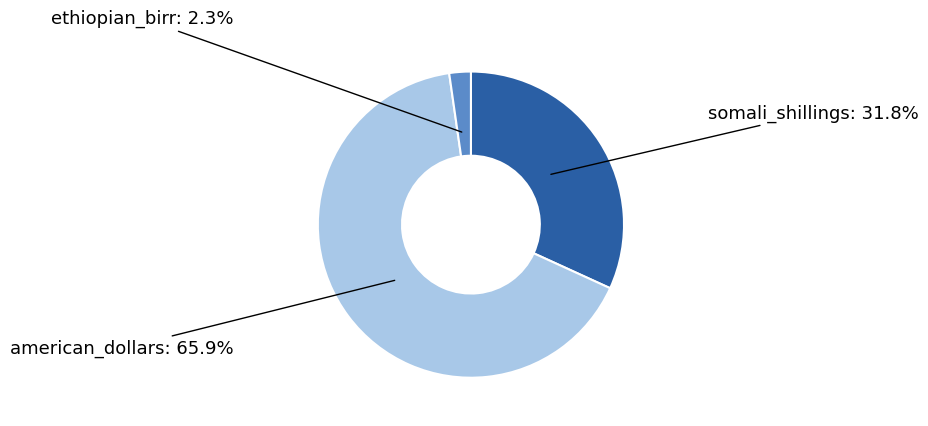

True or false: somali_shillings accounts for 32% of the total.

True